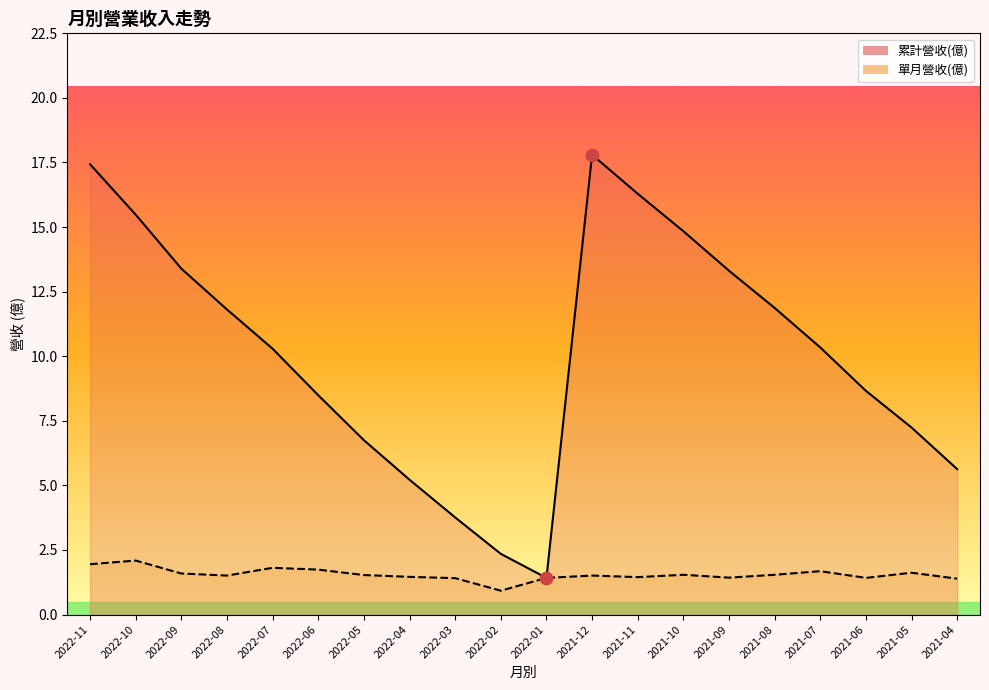

What is the total value across all series at 2021-08?

13.4